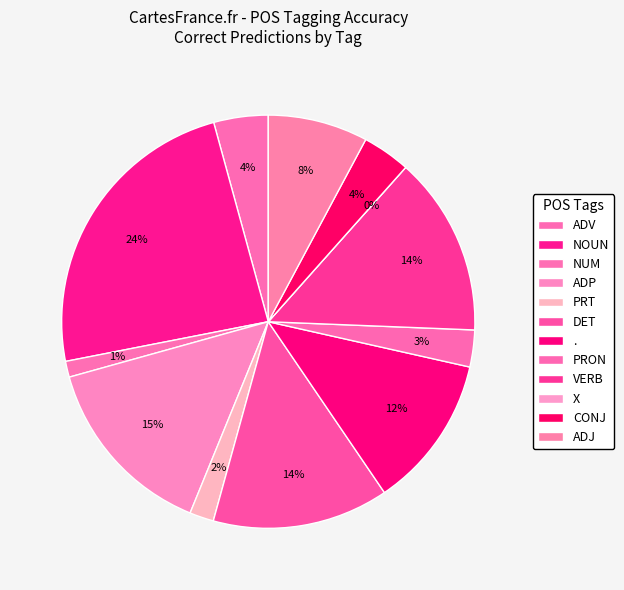

How many slices are in this pie chart?

12